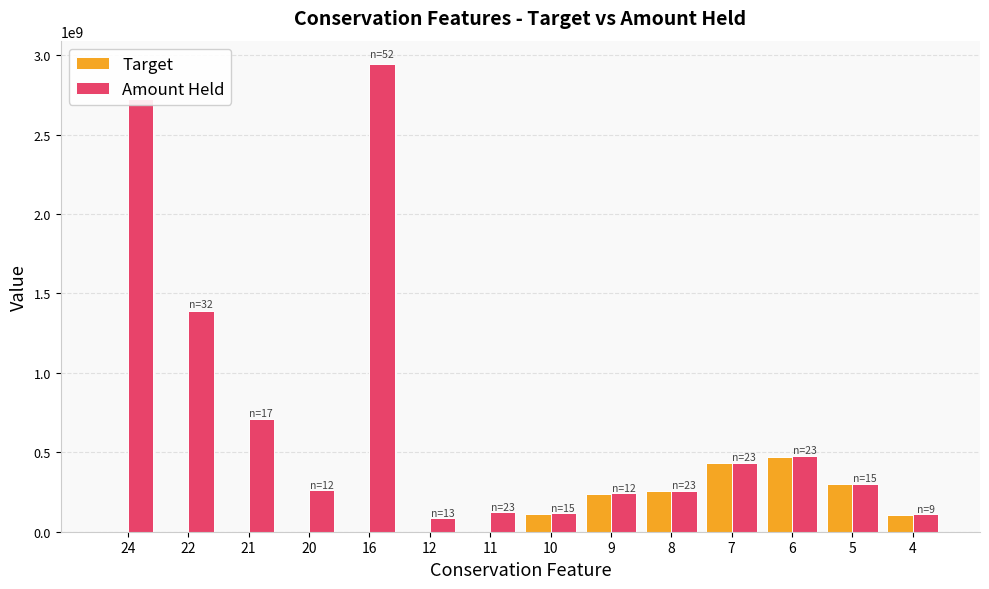

Is the value of Amount Held at 16 greater than the value of Target at 24?

Yes